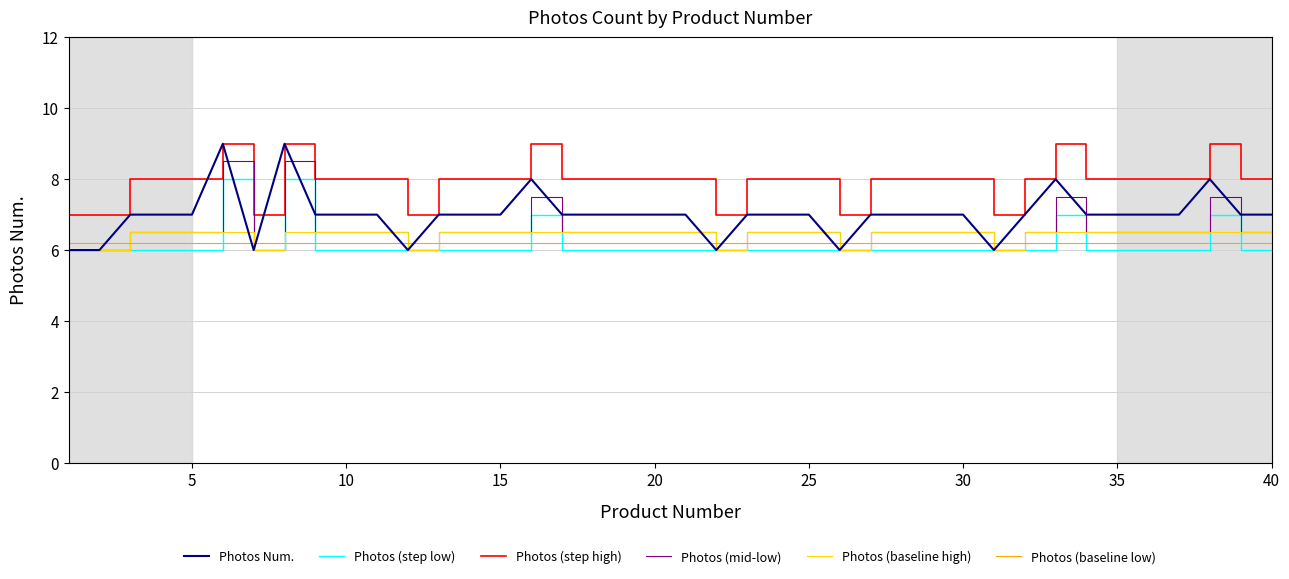

What is the maximum value shown in the chart?

9.0